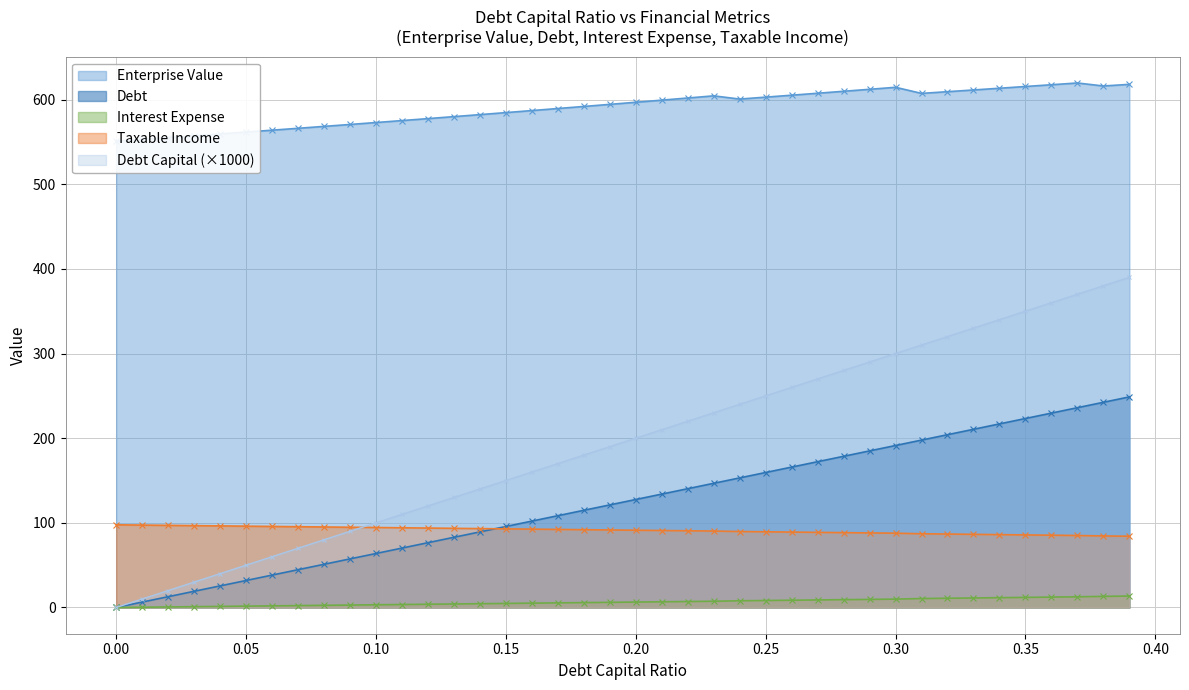

List the labels in order of taxable_income value, largest first.

0.0, 0.01, 0.02, 0.03, 0.04, 0.05, 0.06, 0.07, 0.08, 0.09, 0.1, 0.11, 0.12, 0.13, 0.14, 0.15, 0.16, 0.17, 0.18, 0.19, 0.2, 0.21, 0.22, 0.23, 0.24, 0.25, 0.26, 0.27, 0.28, 0.29, 0.3, 0.31, 0.32, 0.33, 0.34, 0.35, 0.36, 0.37, 0.38, 0.39